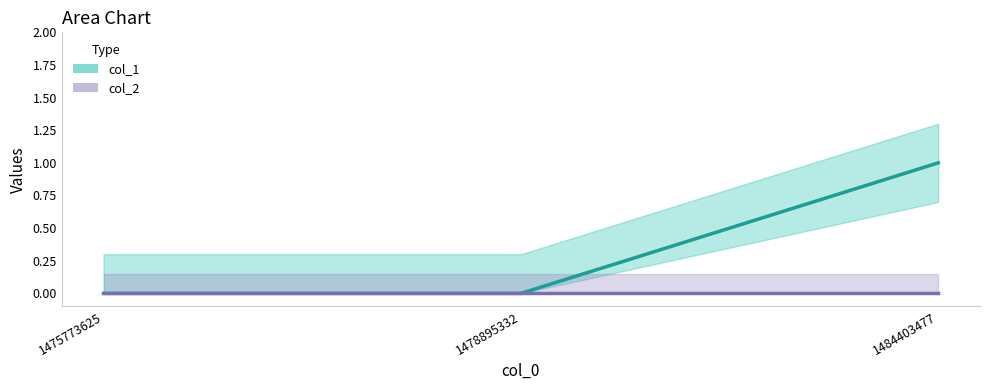

At which category does the chart reach its minimum across all series?

1475773625